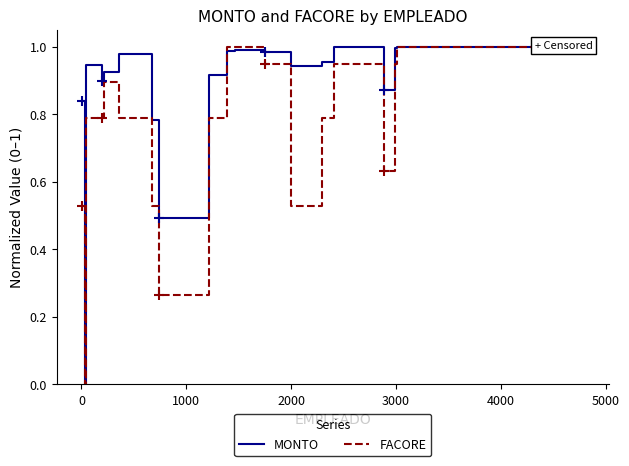

The value of MONTO at 9 is 0.4. True or false?

False